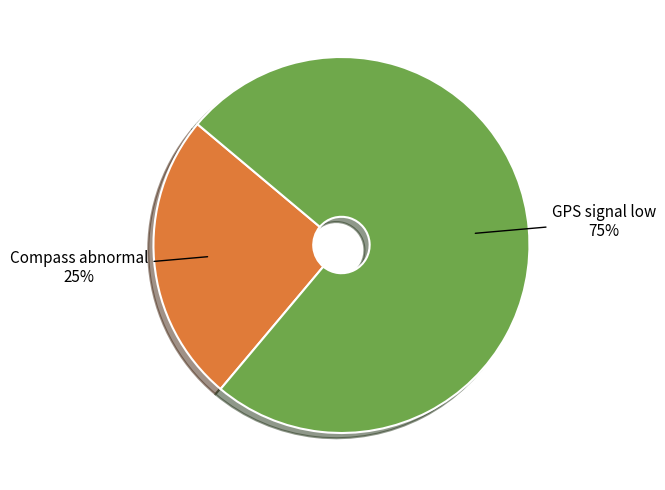

Rank the categories by value from highest to lowest.

GPS signal low, Compass abnormal